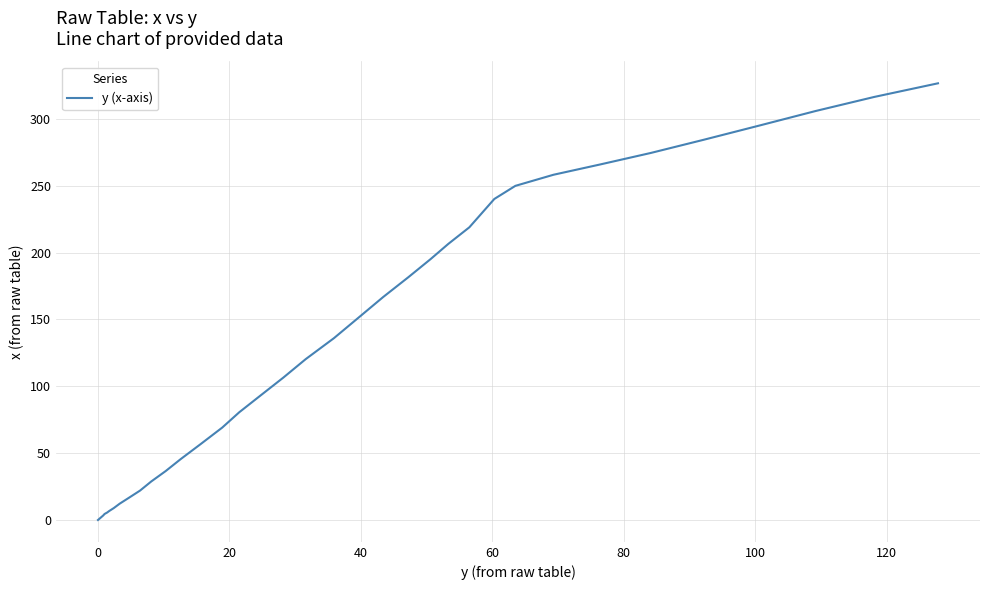

What is the maximum value shown in the chart?

326.6